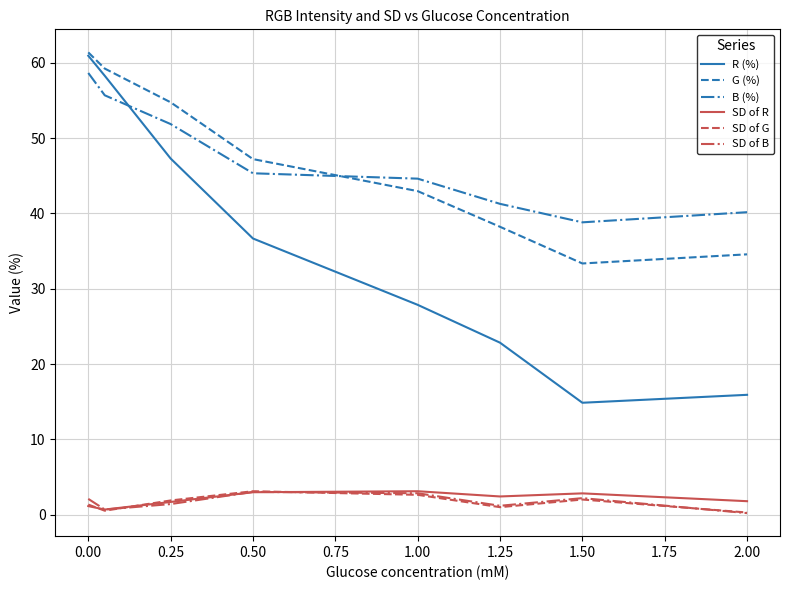

True or false: R (%) and SD of G intersect in this chart.

False